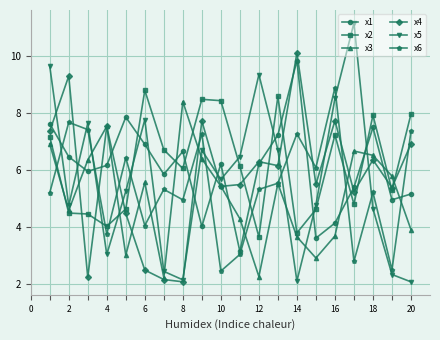

Which series has the widest spread of values?

x5